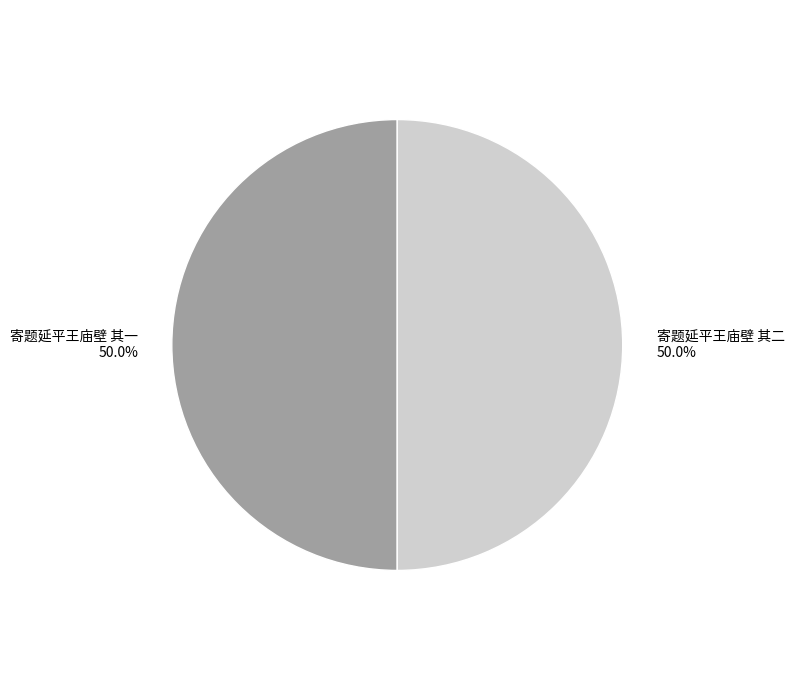

Is it true that 寄题延平王庙壁 其二 is 63% of the pie?

False